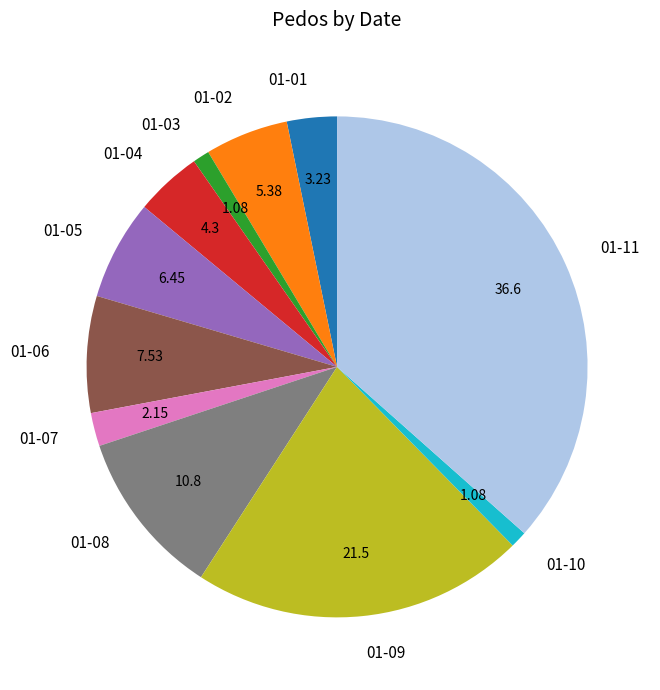

How many slices are in this pie chart?

11